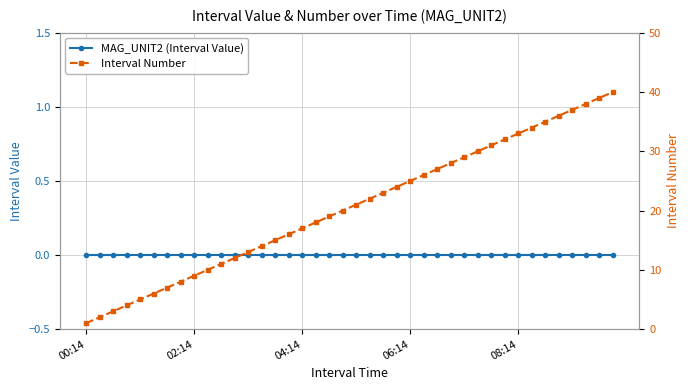

What is the value of the Interval Number point at the 12th from the left?

12